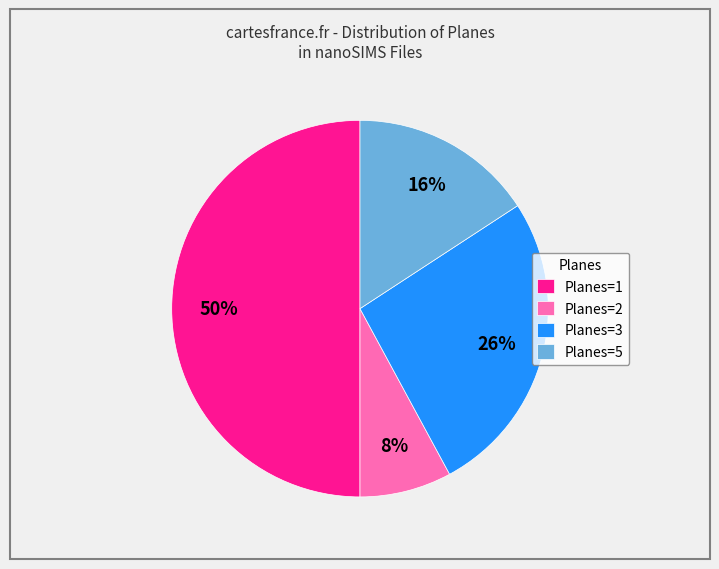

Combined, do Planes=2 and Planes=1 account for over 50%?

Yes